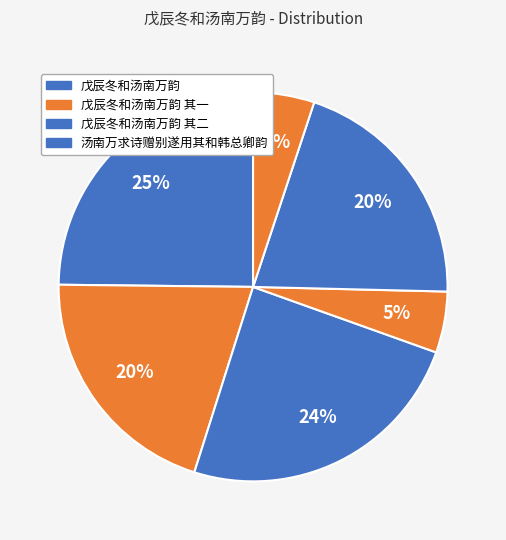

How many segments does this pie chart have?

6